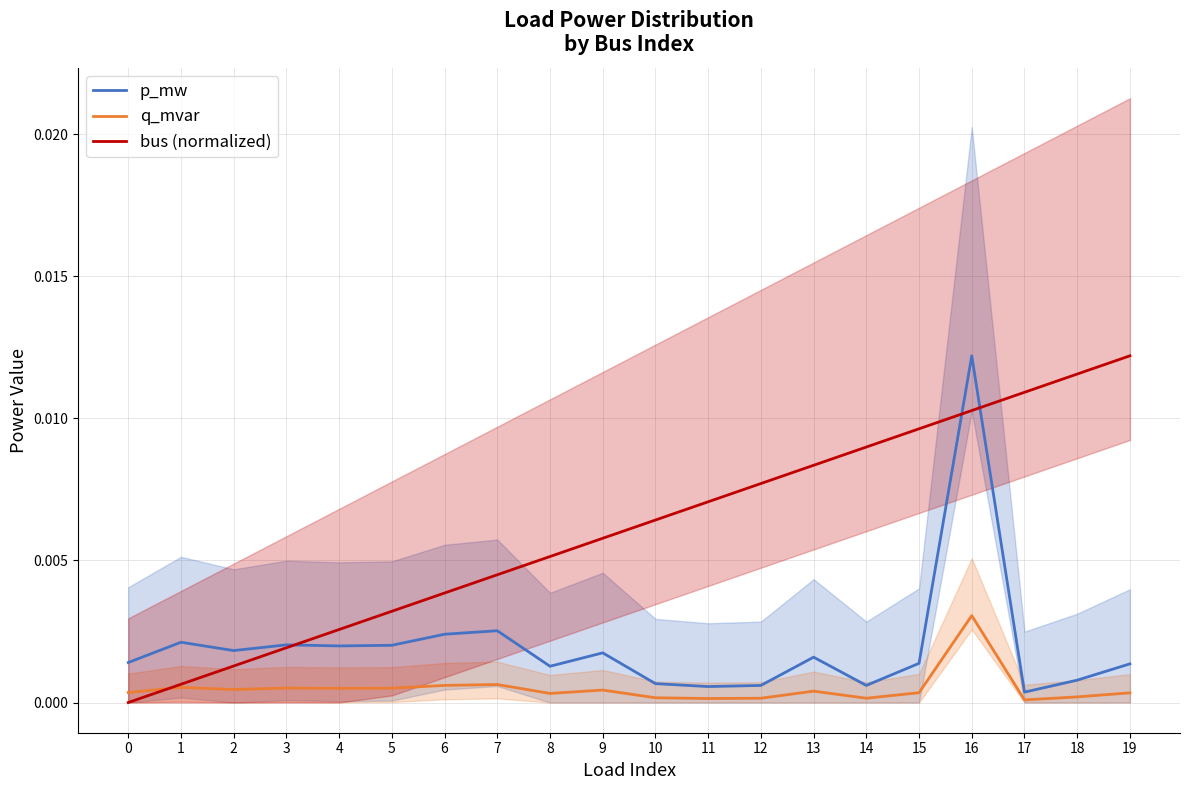

True or false: q_mvar and bus (normalized) cross at least once.

True